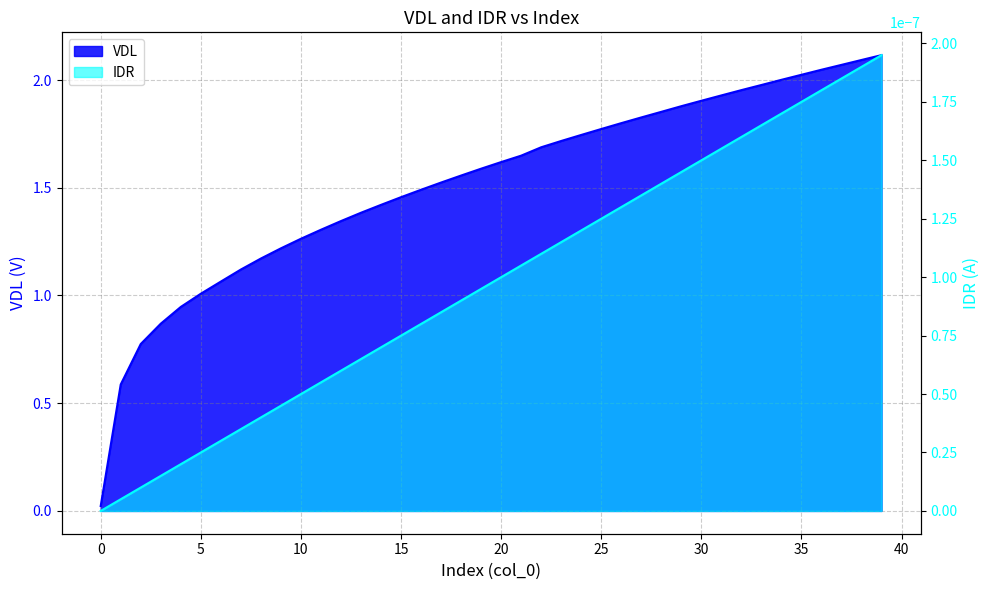

True or false: the data shows 1.3 at 11.

True